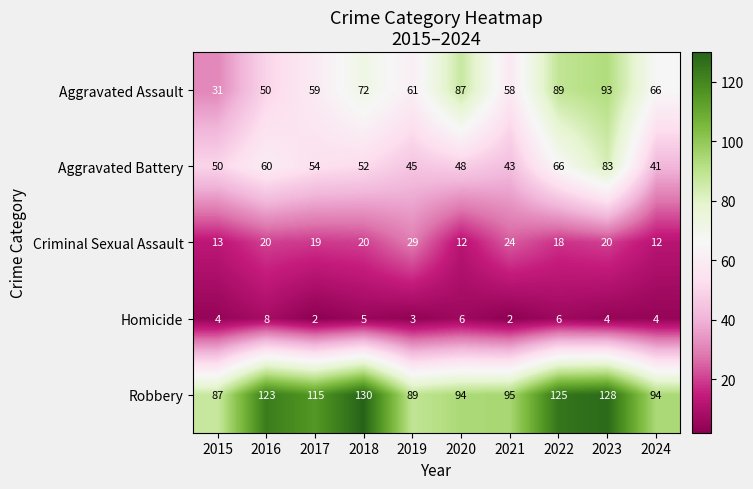

What is the smallest value displayed?

2